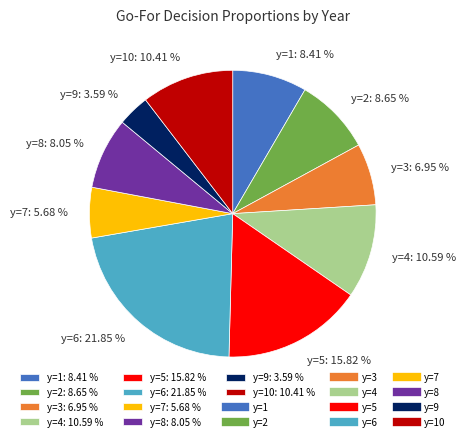

What is the smallest slice in the pie chart?

y=9: 3.59 %